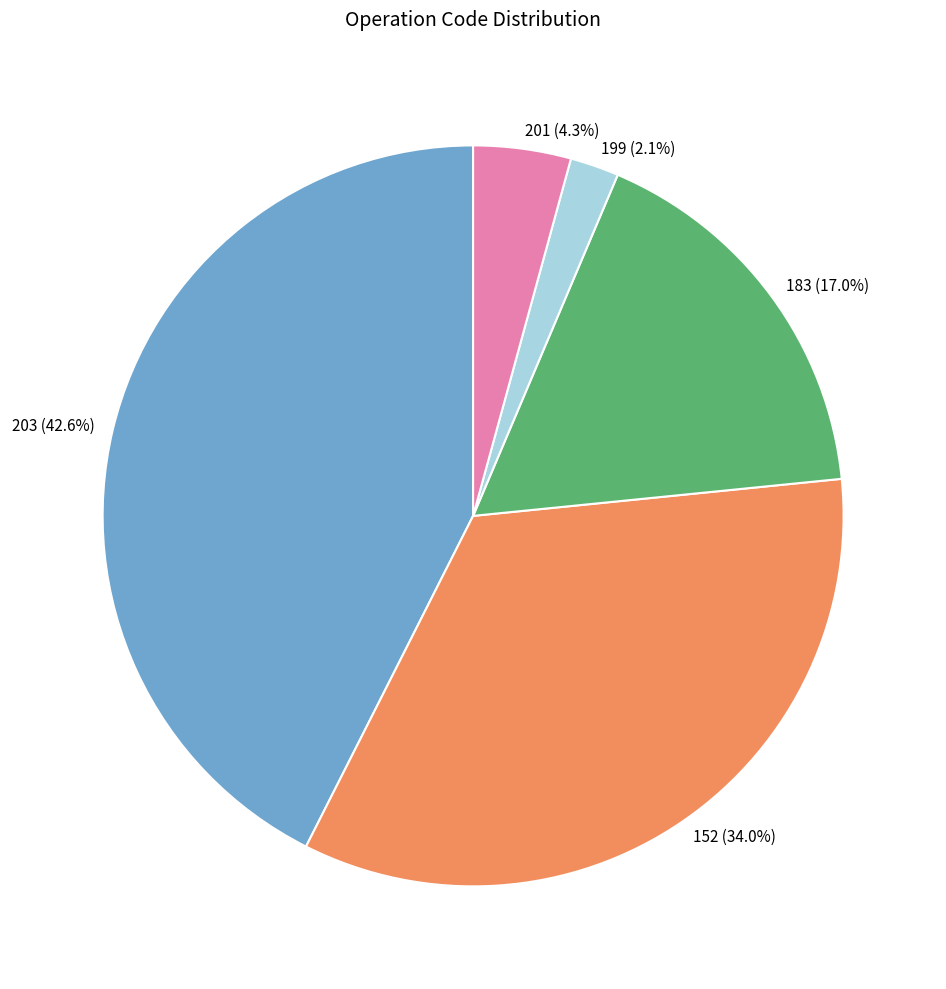

What is the ratio of the value at 201 (4.3%) to the value at 199 (2.1%)?

2.0